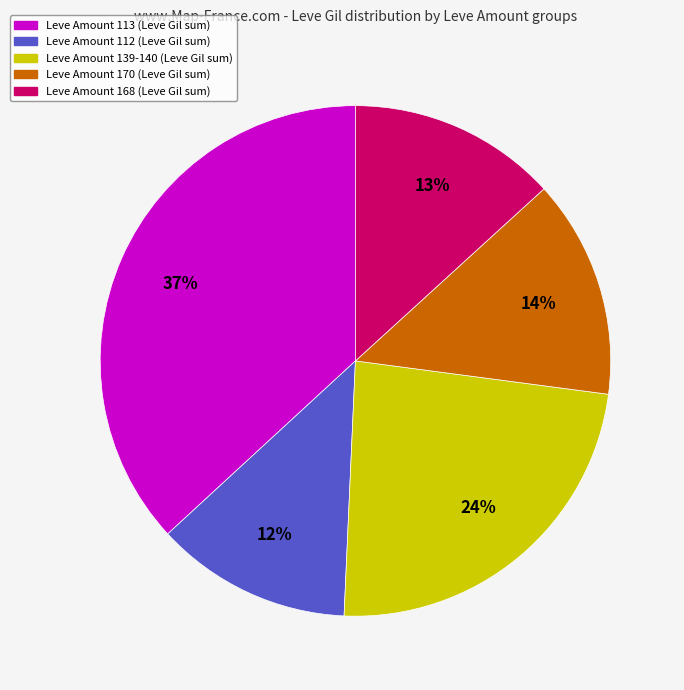

To the nearest percent, what is the average slice percentage?

20%